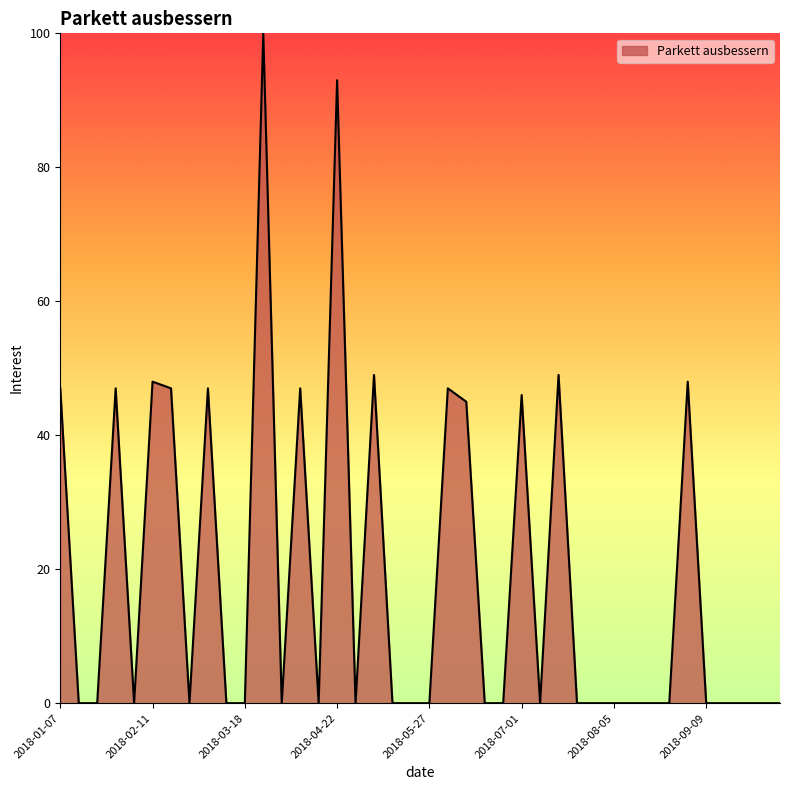

What is the greatest value displayed?

100